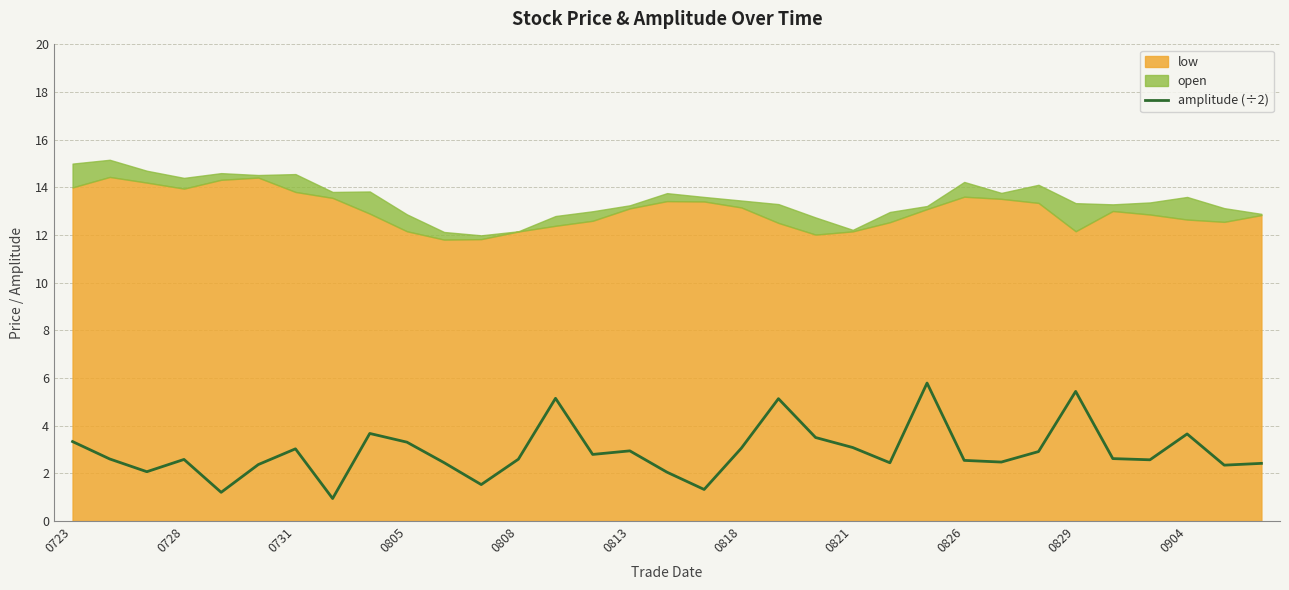

Is it true that amplitude (÷2) equals 2.6 at 0728?

True